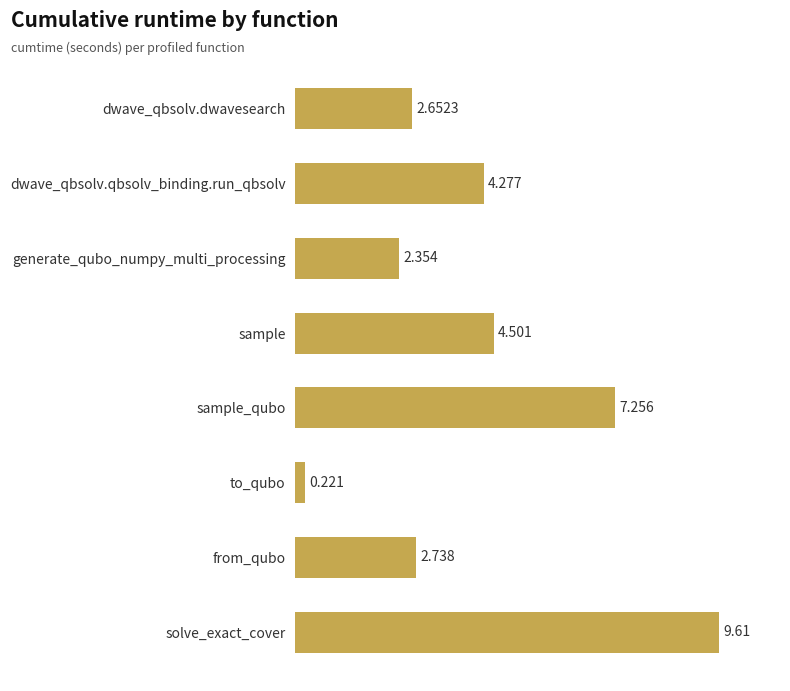

What is the label of the 2nd bar from the bottom?

from_qubo